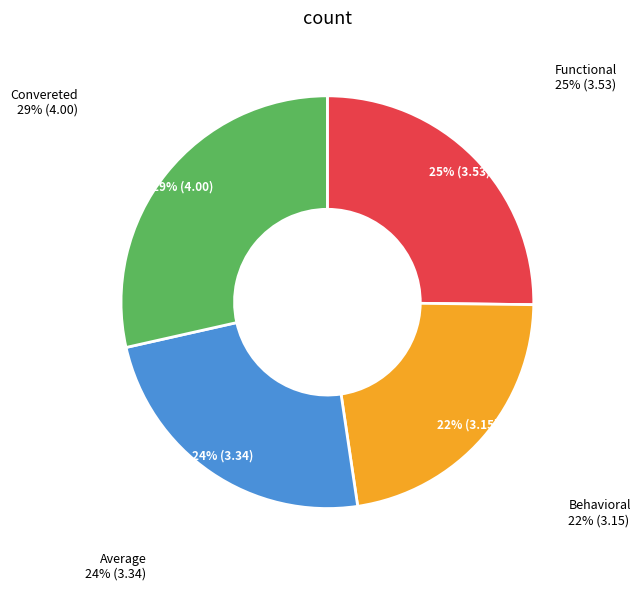

Which category has the smallest portion of the pie?

Behavioral